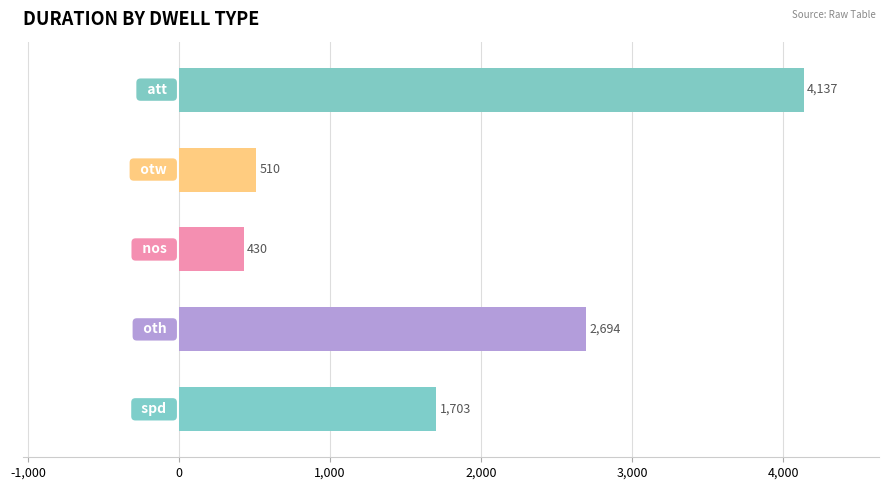

How many bars are there in total?

5